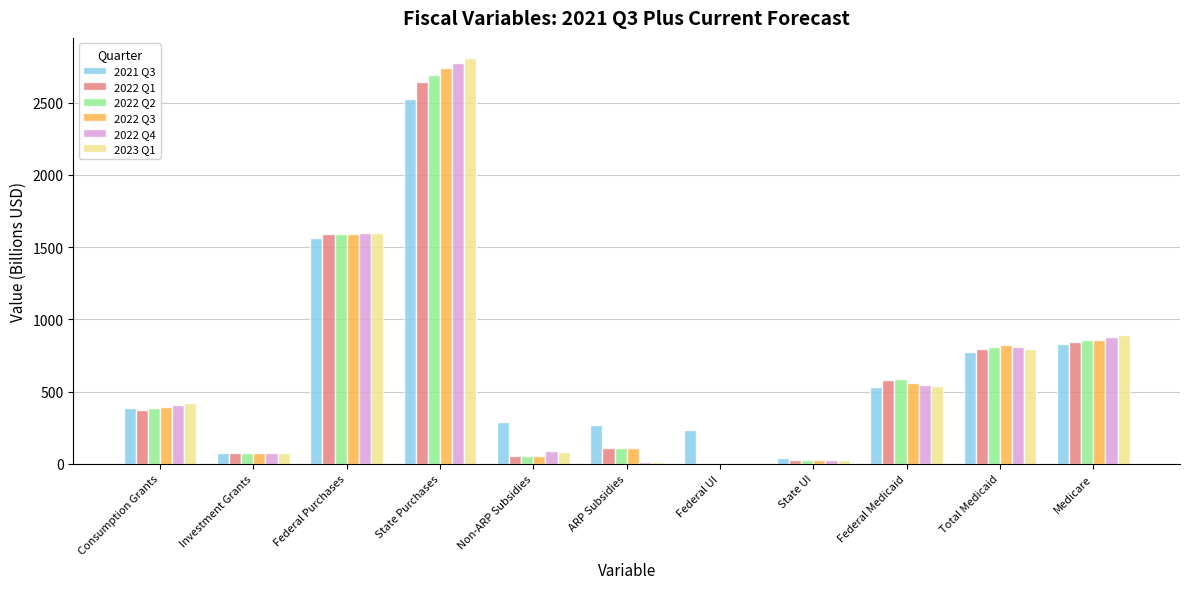

Count the number of data series in this chart.

6